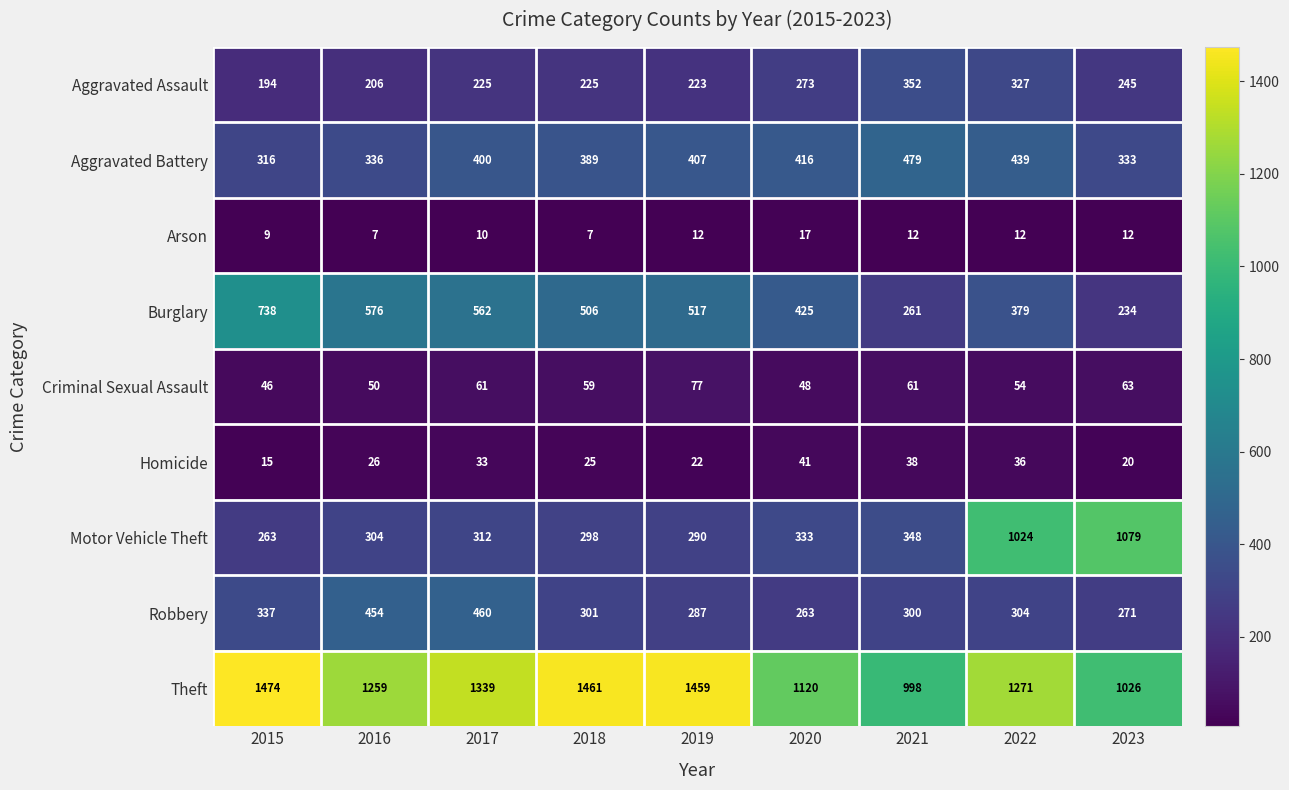

What is the lowest value of the Burglary series?

234